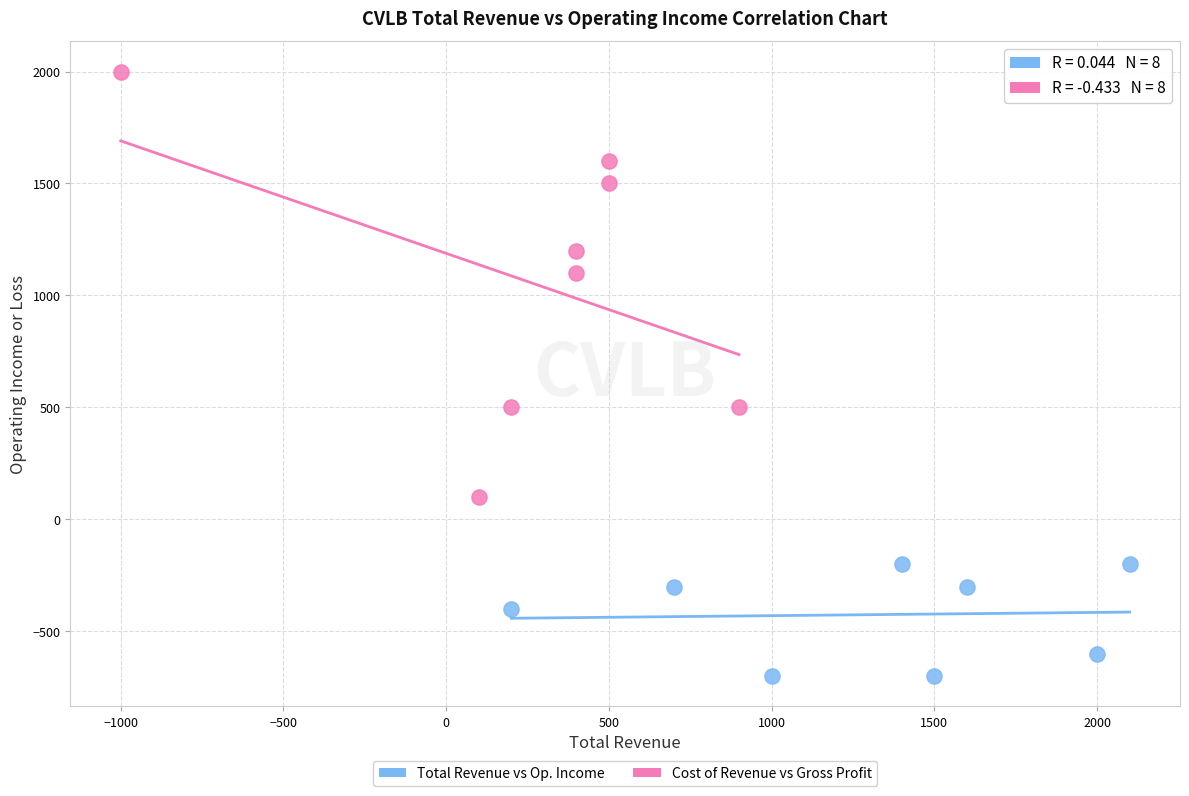

What are all the series names shown in the legend?

Total Revenue vs Op. Income, Cost of Revenue vs Gross Profit